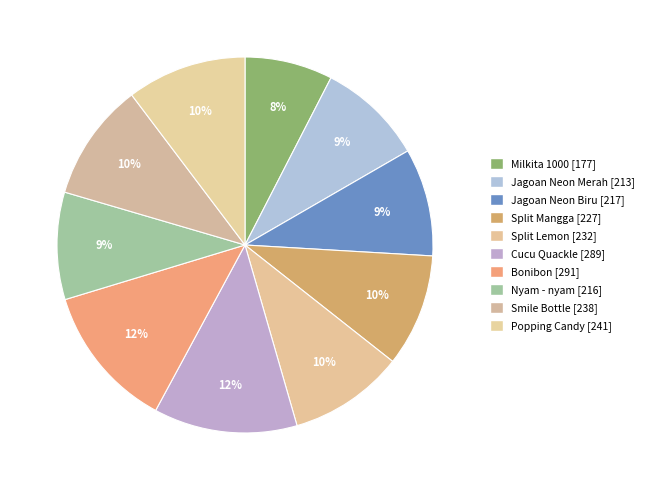

How many segments does this pie chart have?

10